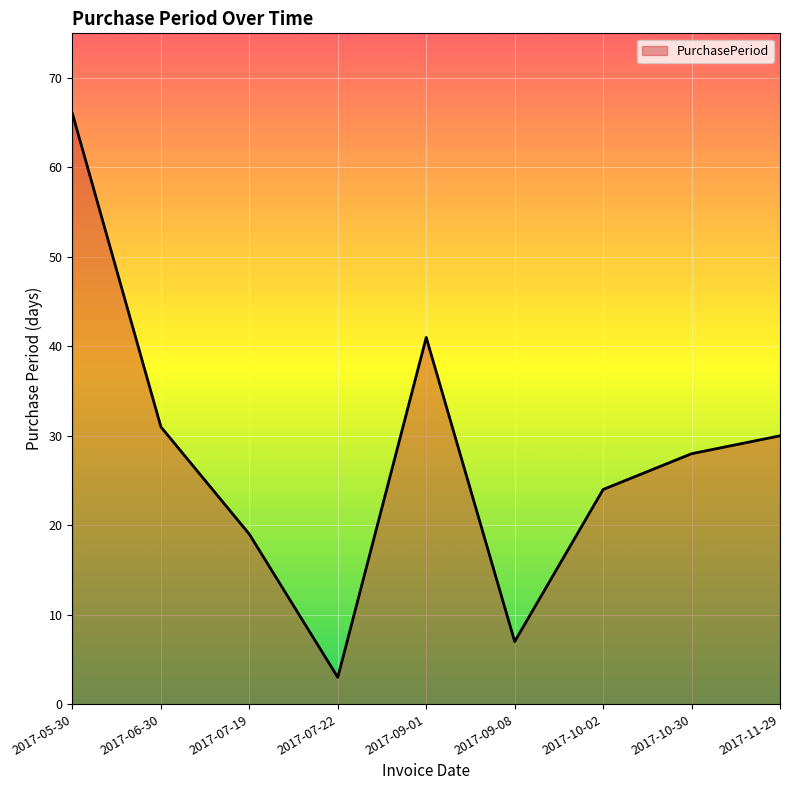

At which category does the data reach its first local peak?

2017-09-01